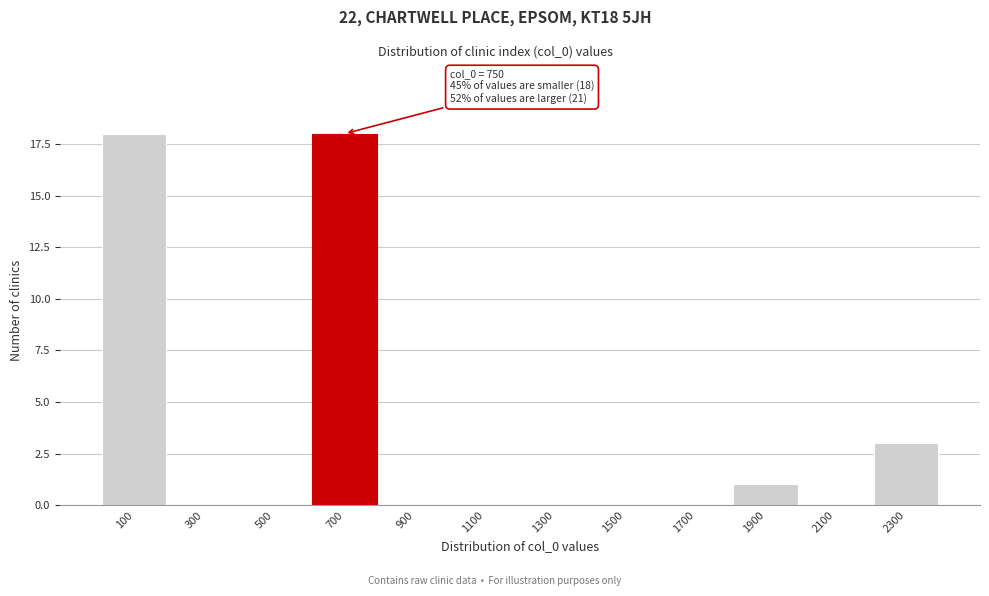

Reading left to right, list all the values displayed in this chart.

100=18	300=0	500=0	700=18	900=0	1100=0	1300=0	1500=0	1700=0	1900=1	2100=0	2300=3